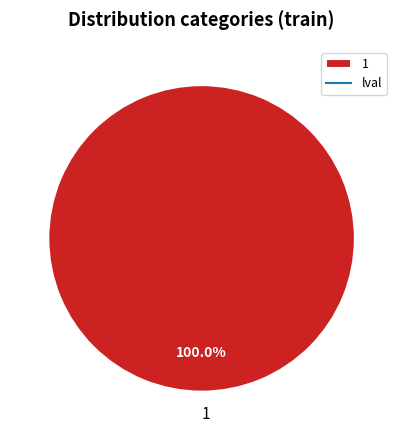

Rank the categories by value from lowest to highest.

1